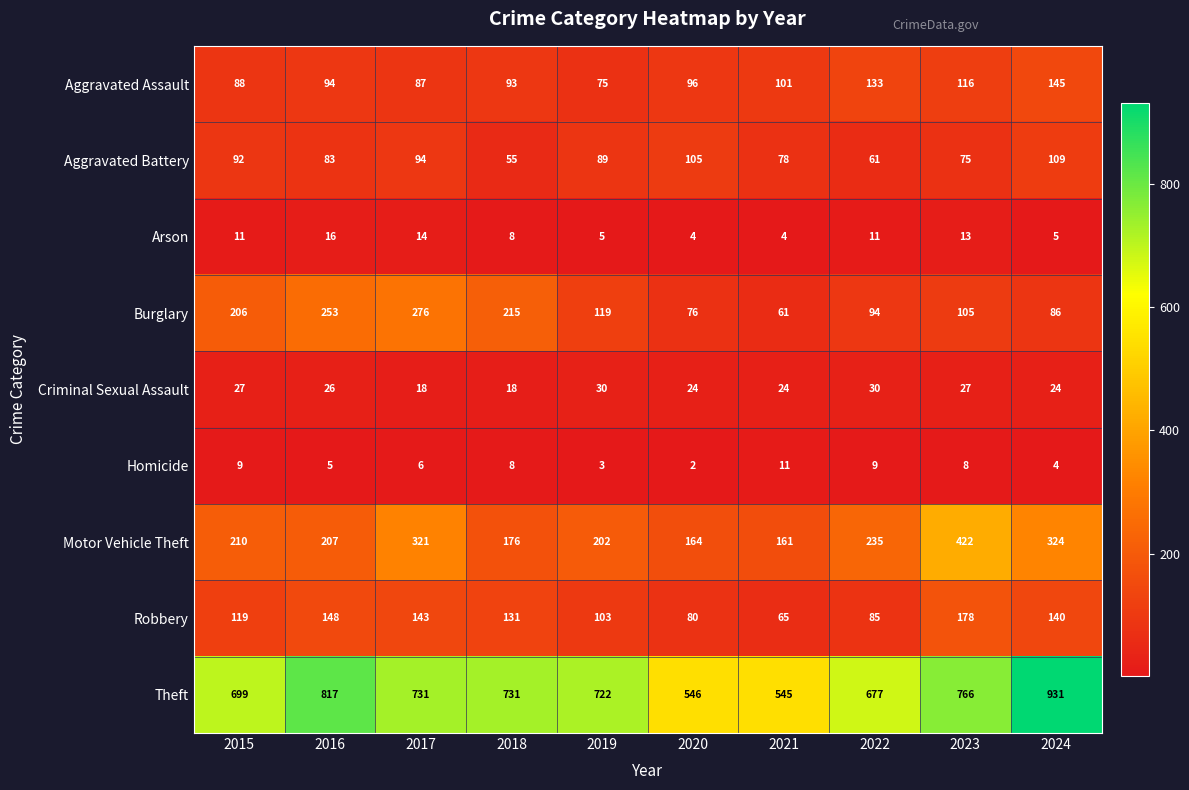

Which series has the largest range (max minus min)?

Theft